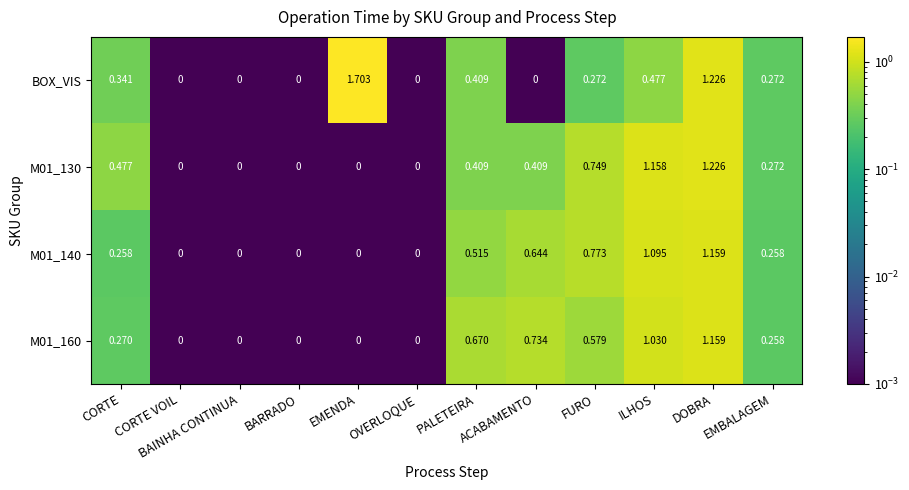

Is the value of M01_130 at BAINHA CONTINUA greater than the value of BOX_VIS at FURO?

No